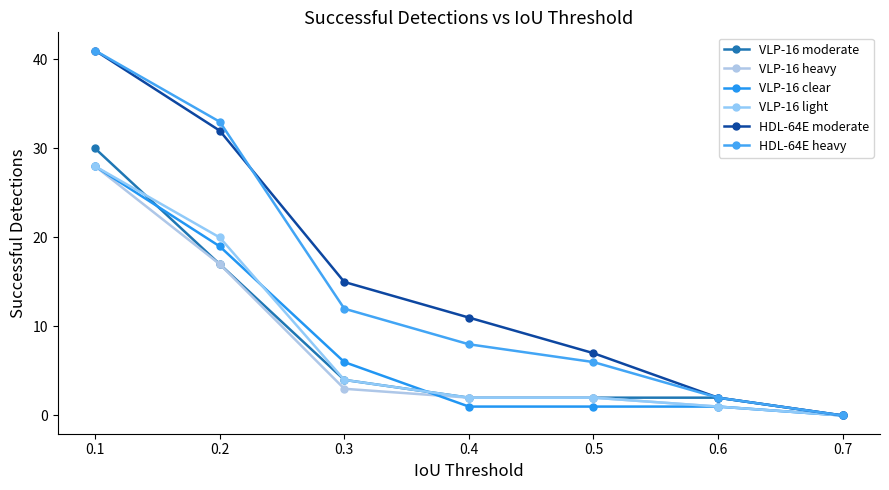

True or false: VLP-16 light has a value of 28 at 0.1.

True